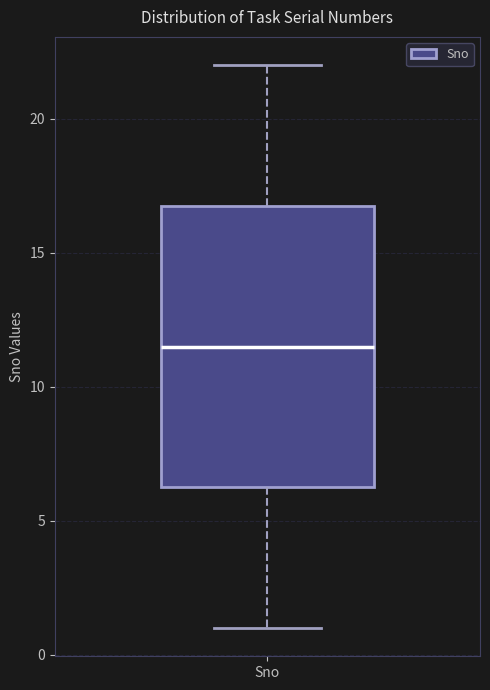

Read this box plot against the y-axis: the position of the median line, the range covered by the box, and the ends of both whiskers. The values are not printed on the chart, so give them approximately, as read against the axis.

median 11.5, box 6.5 to 17.0, whiskers 1.0 to 22.0